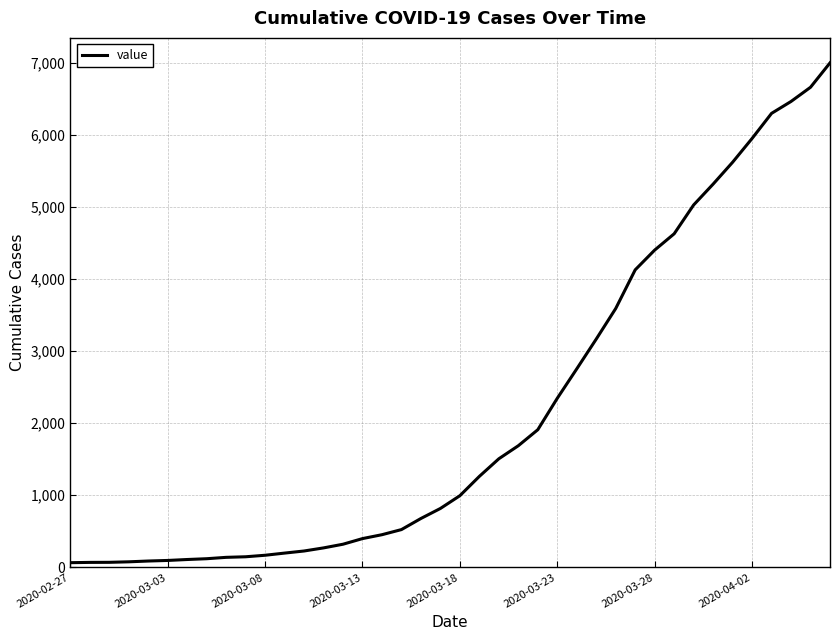

What is the difference between the maximum and minimum values?

6931